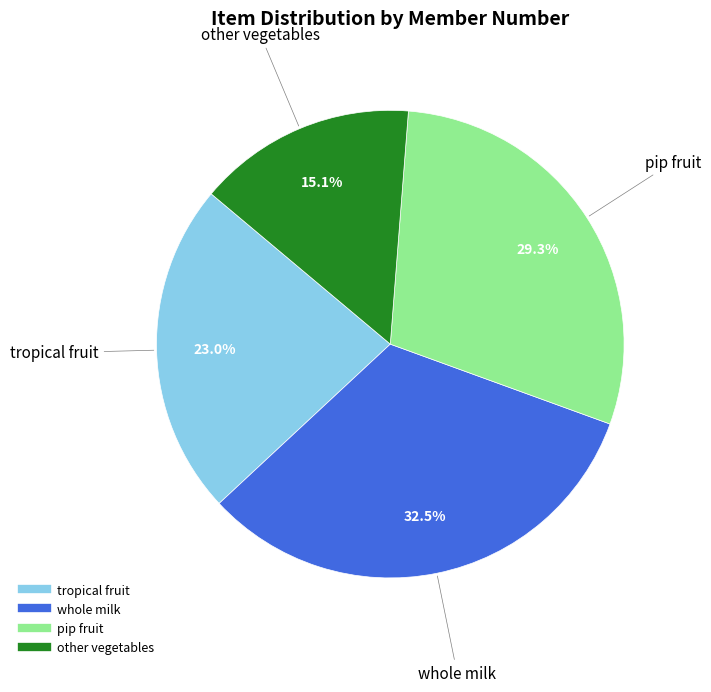

Is there a majority slice in this chart?

No